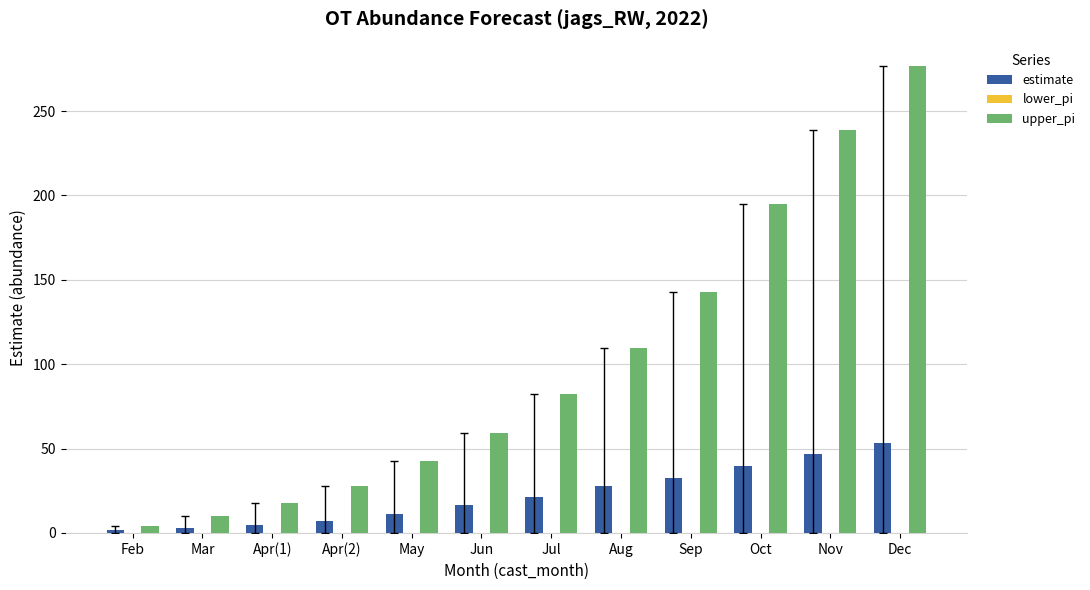

How many data points in upper_pi are above 82?

6